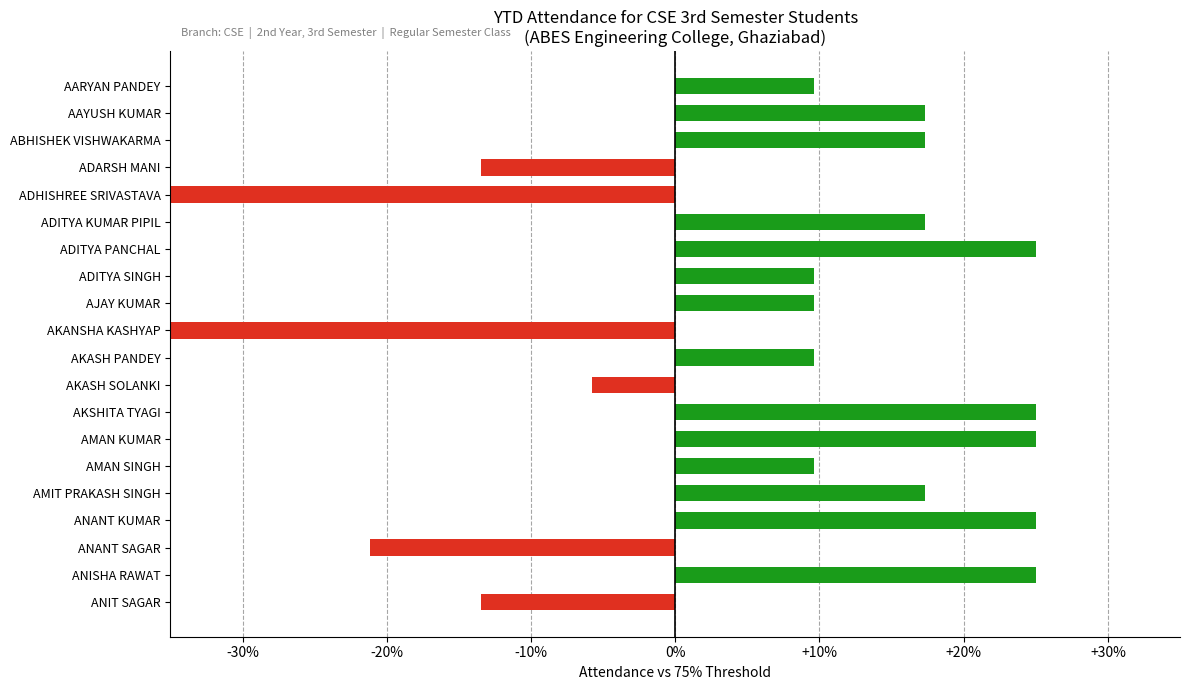

Reading left to right, transcribe all the data shown in this chart.

9.6	17.3	17.3	-13.5	-44.2	17.3	25.0	9.6	9.6	-44.2	9.6	-5.8	25.0	25.0	9.6	17.3	25.0	-21.2	25.0	-13.5